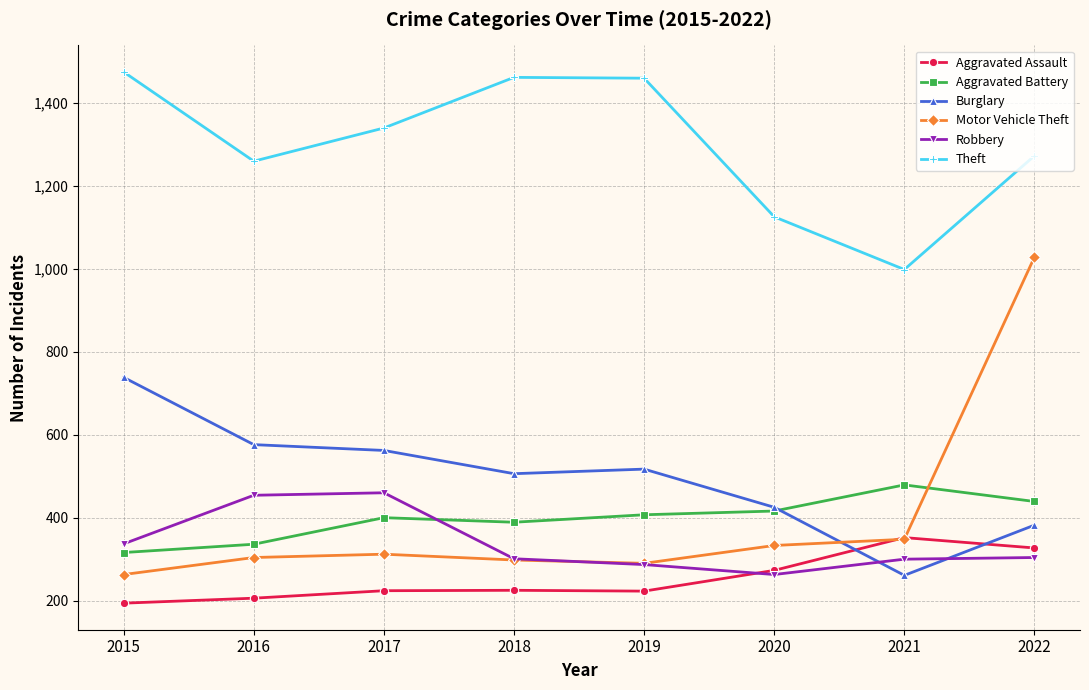

Which series has the widest spread of values?

Motor Vehicle Theft